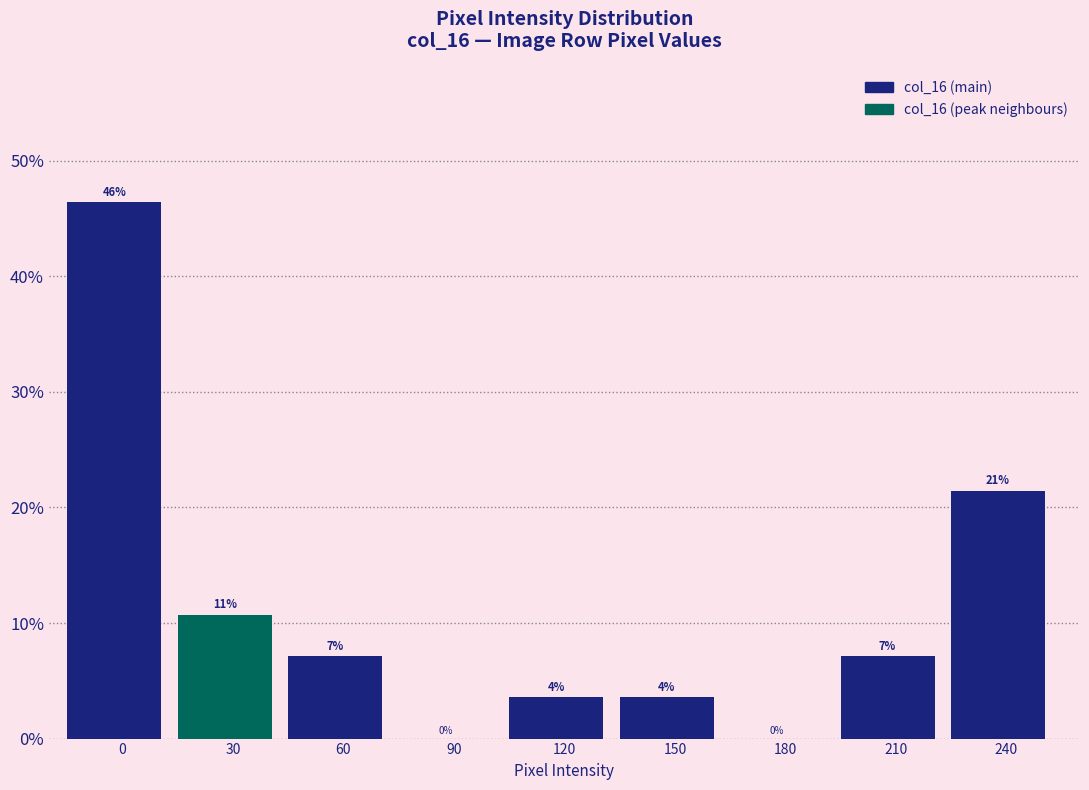

Are the bars horizontal?

No